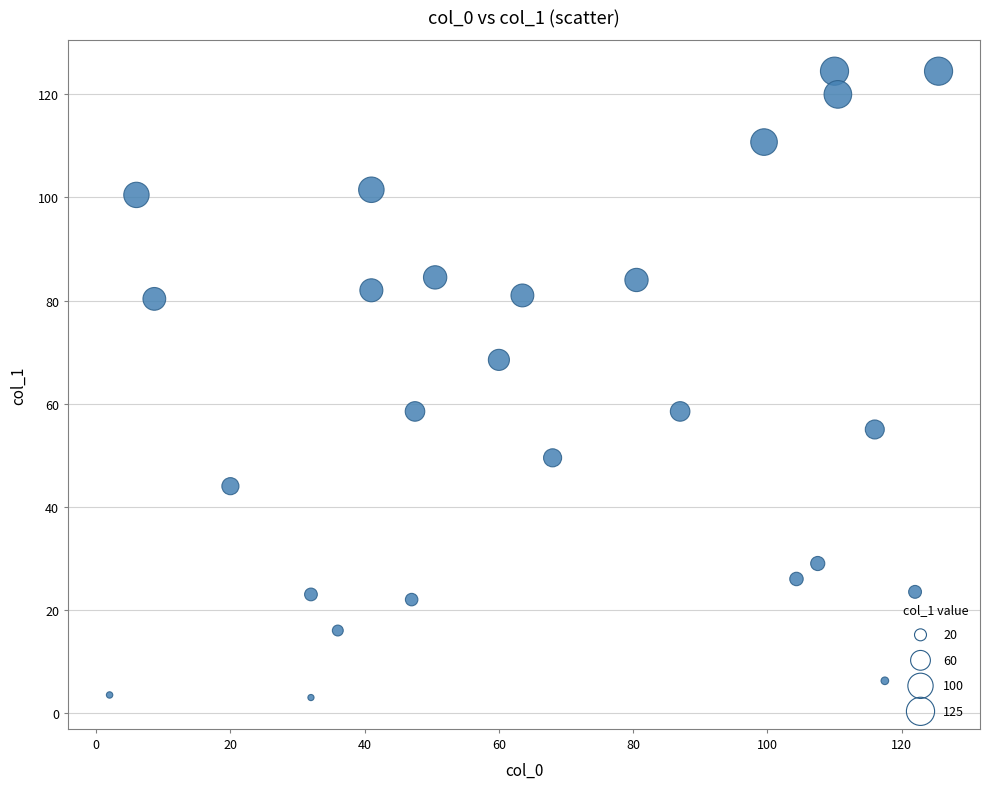

What is the range of X values (max minus min)?

123.5